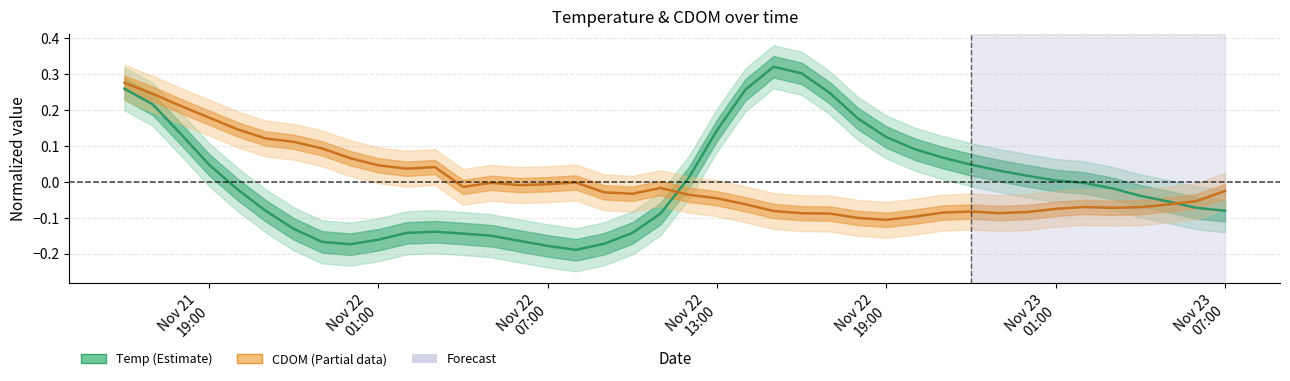

What is the maximum value for Temp (Estimate)?

0.3